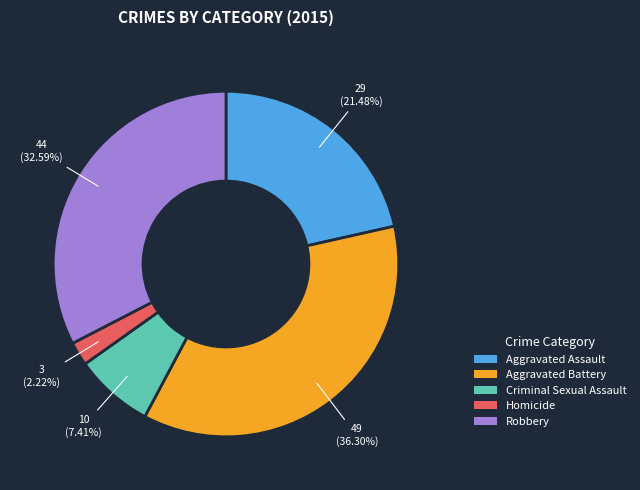

How many segments does this pie chart have?

5